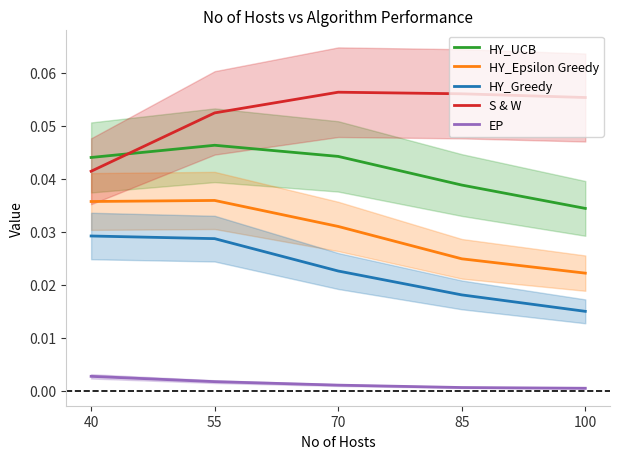

Which series has the widest spread of values?

S & W